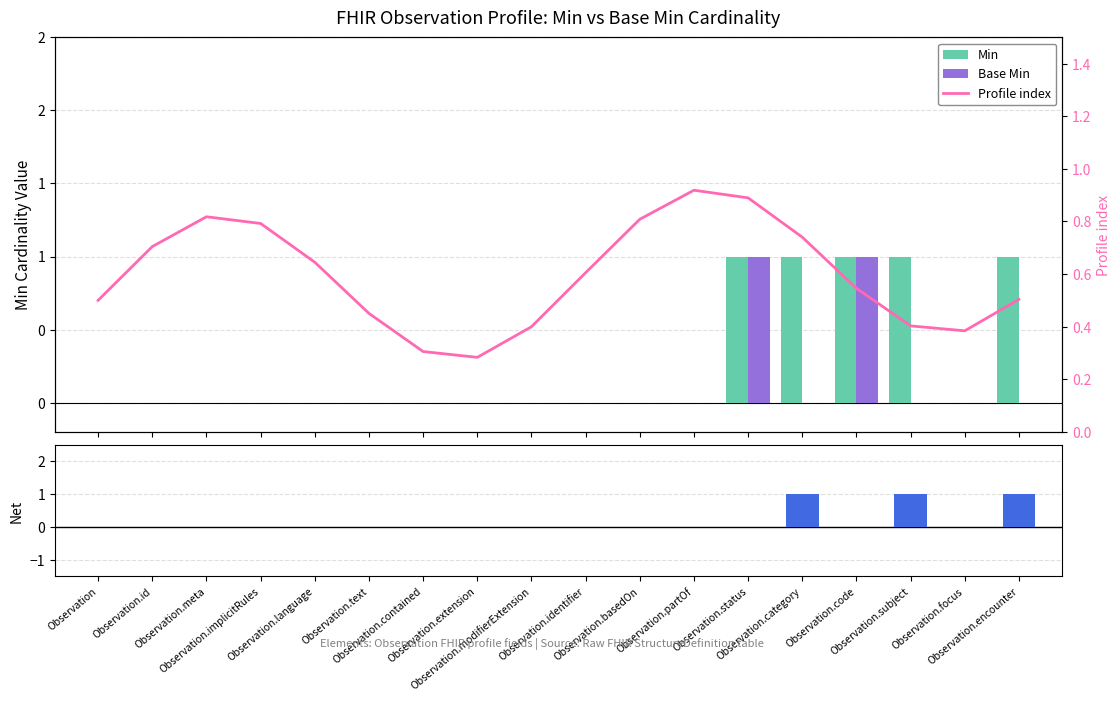

Between Observation.category and Observation.partOf, which is larger?

Observation.category